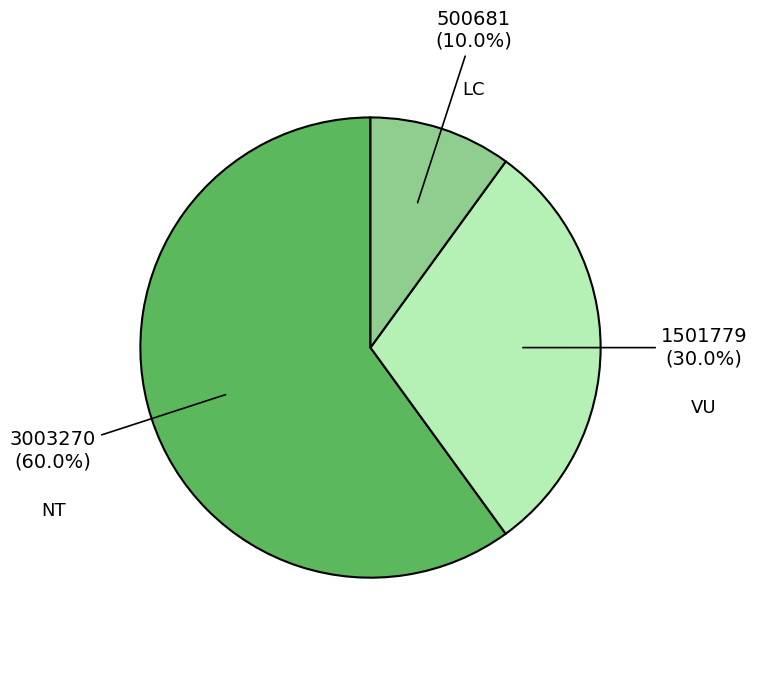

What portion of the pie excludes VU?

70.0%